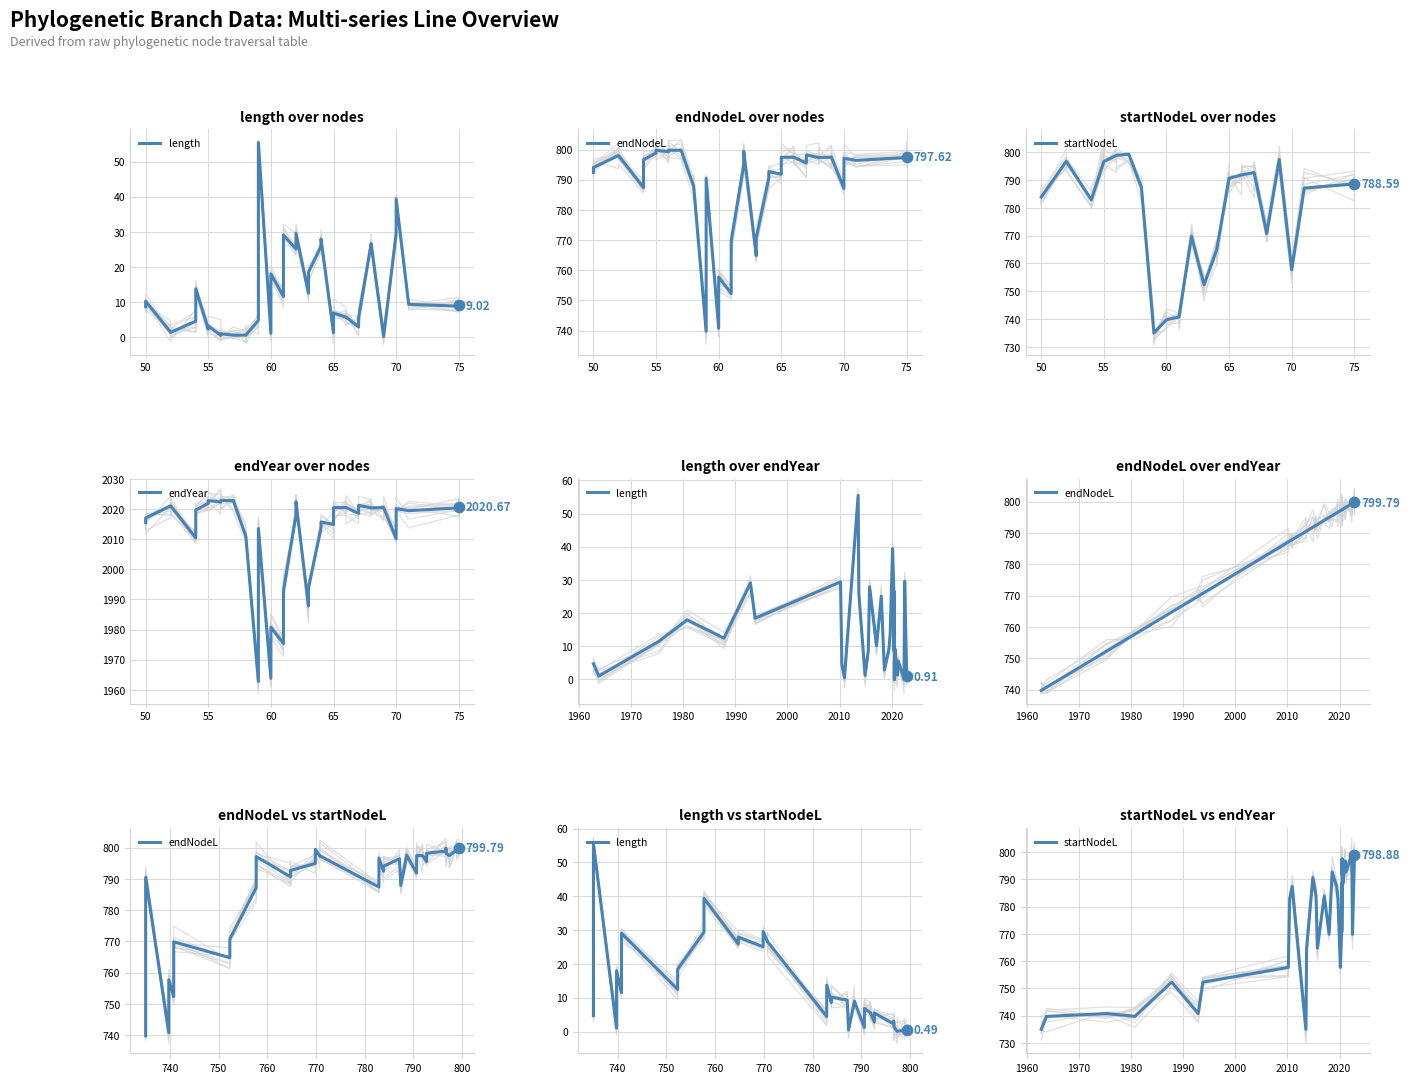

What are all the series names shown in the legend?

length, endNodeL, startNodeL, endYear